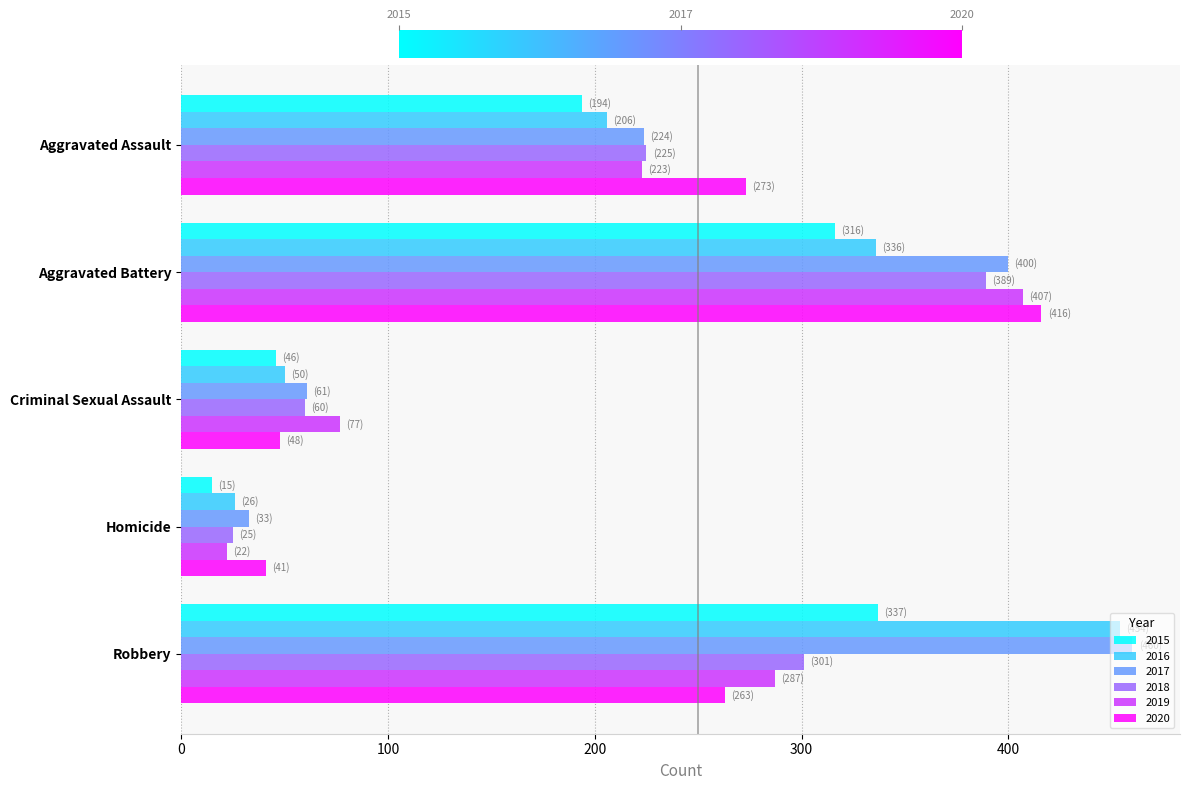

Where is 2015 nearest to the value 176?

Aggravated Assault